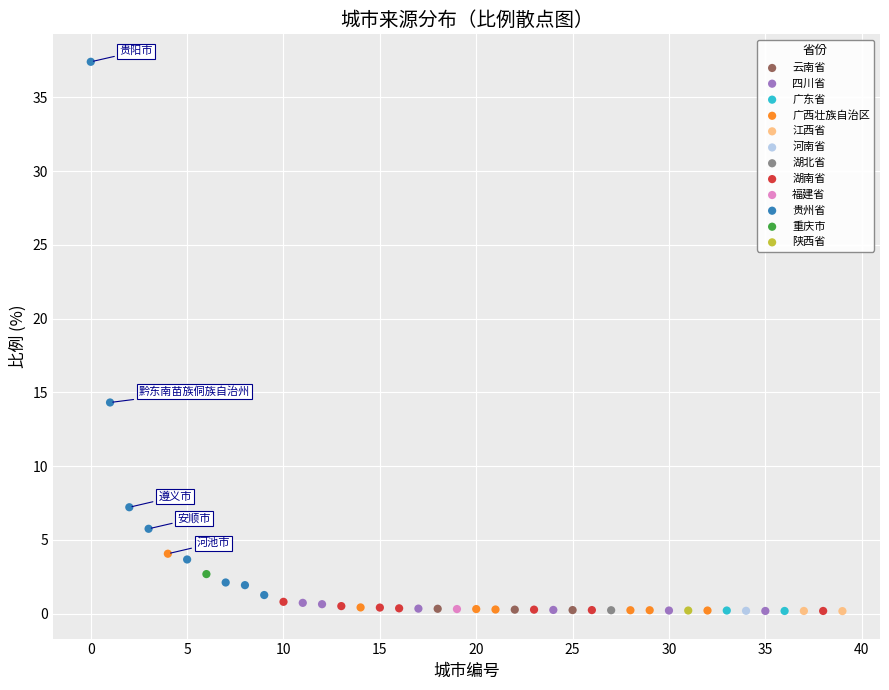

What are all the series names shown in the legend?

云南省, 四川省, 广东省, 广西壮族自治区, 江西省, 河南省, 湖北省, 湖南省, 福建省, 贵州省, 重庆市, 陕西省